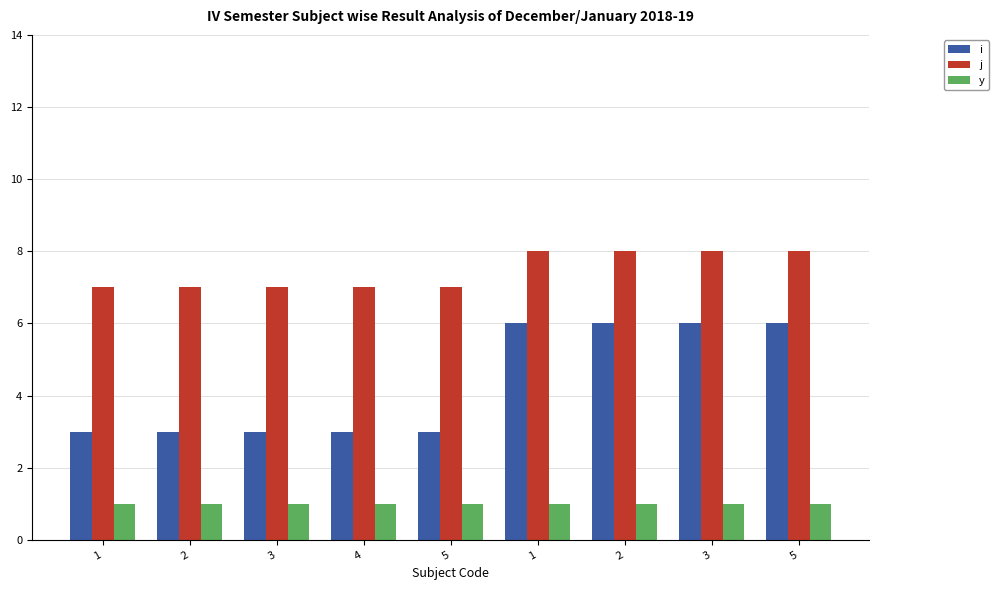

What is the difference between the maximum and minimum values in the j series?

1